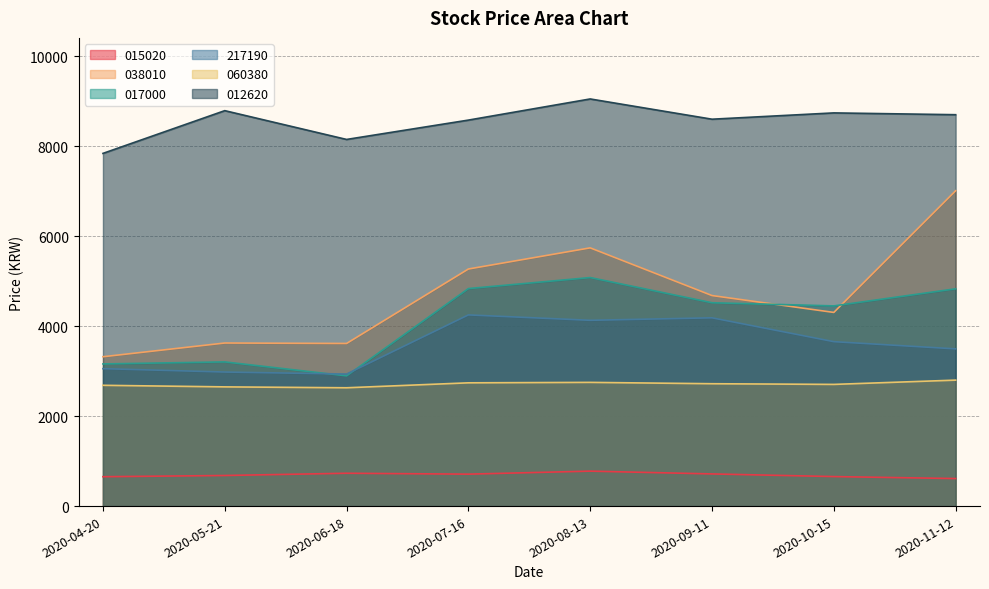

What is the minimum value shown in the chart?

612